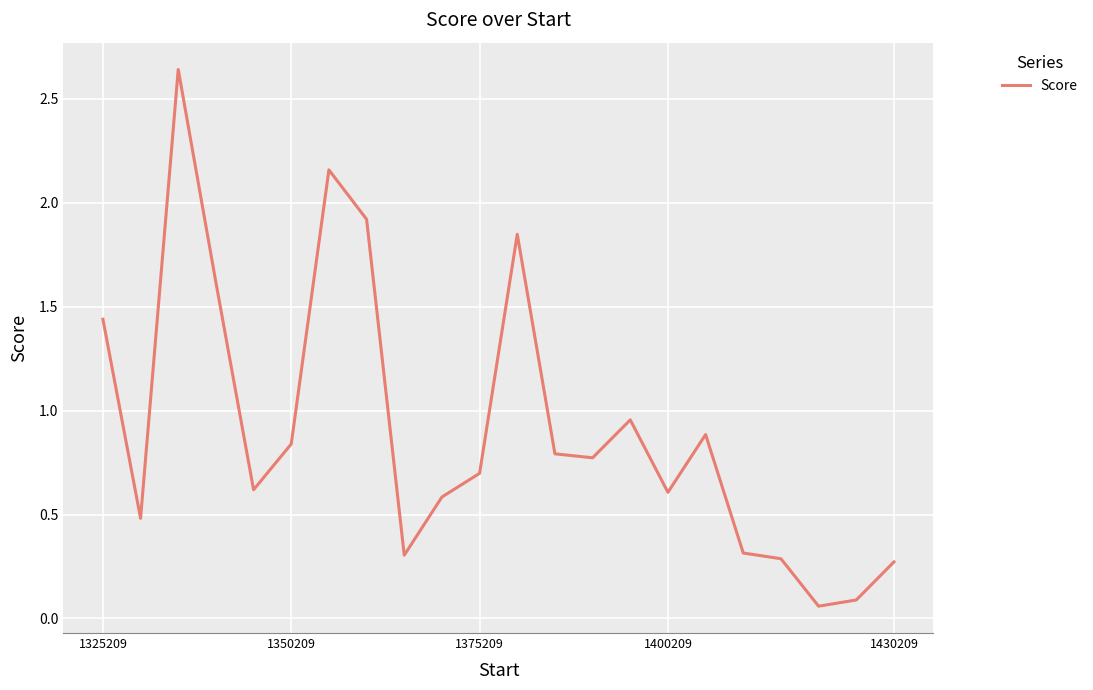

What is the difference between the second highest and second lowest values?

2.1